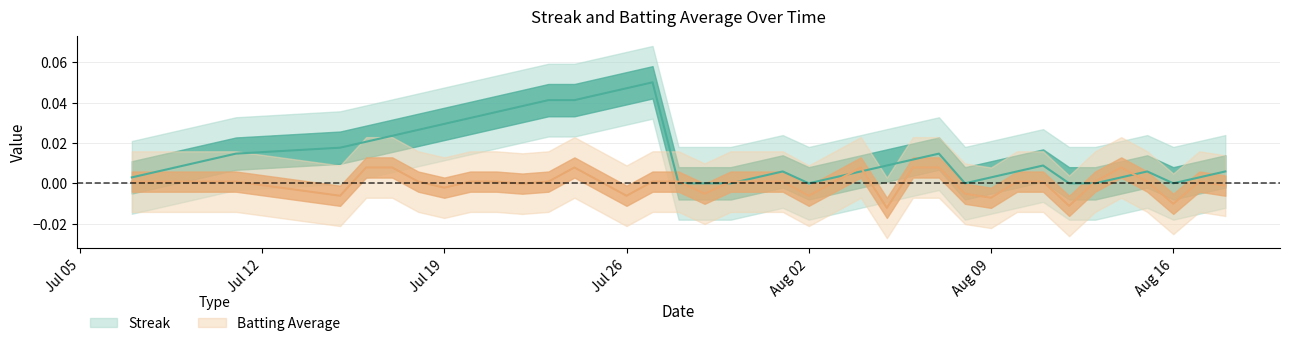

At how many categories does at least one series exceed 0?

35